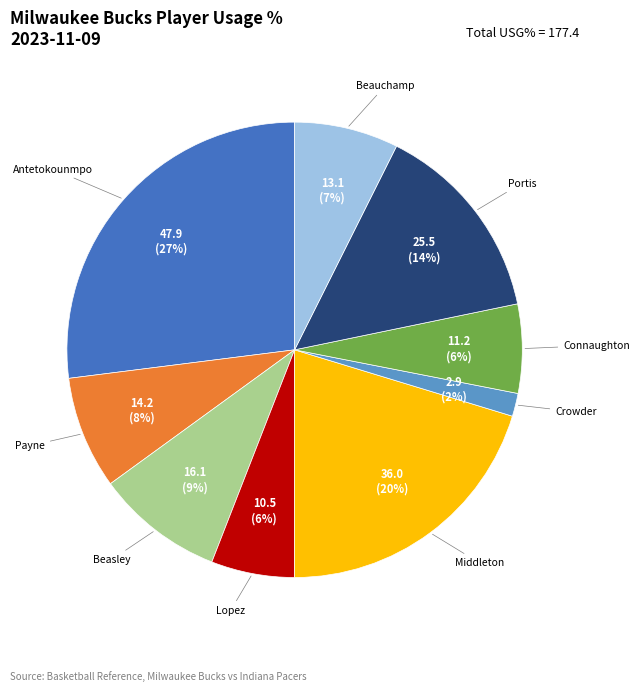

Is there any slice that represents more than half of the pie?

No